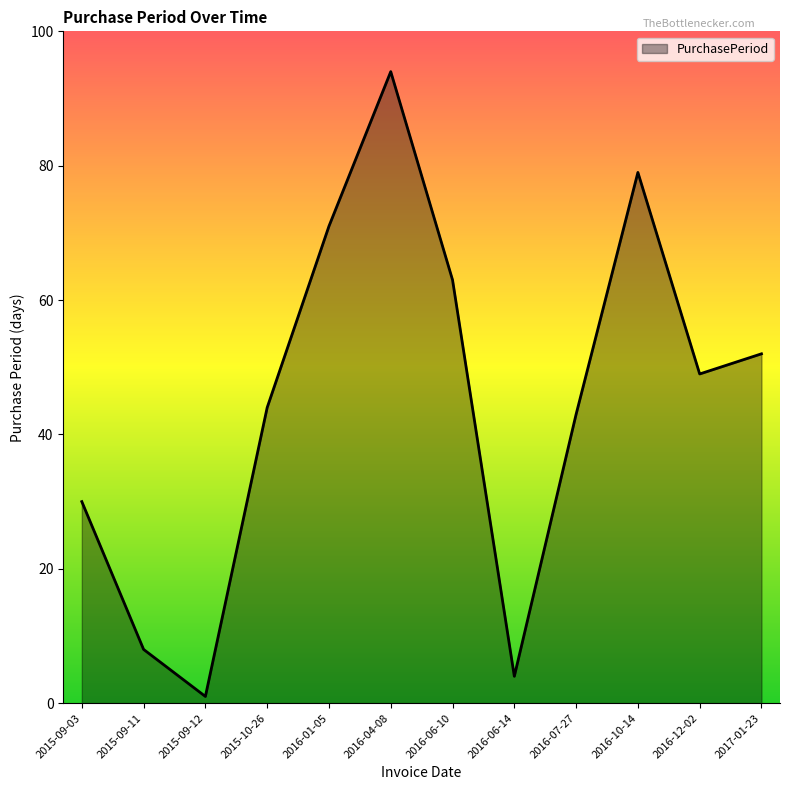

What is the sum of the values at 2016-12-02 and 2016-10-14?

128